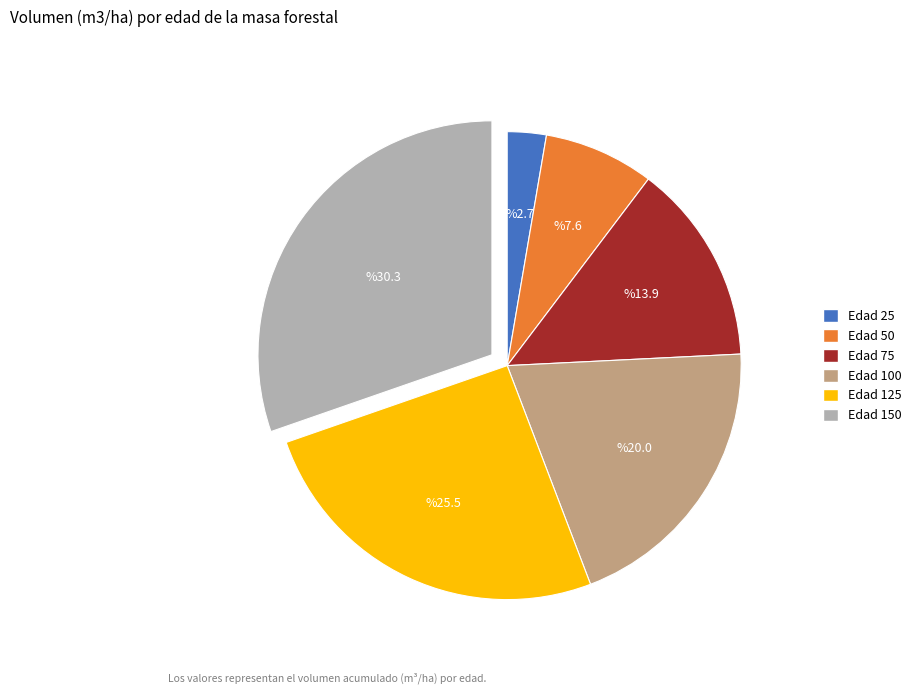

The Edad 50 slice represents 22% of the pie. True or false?

False